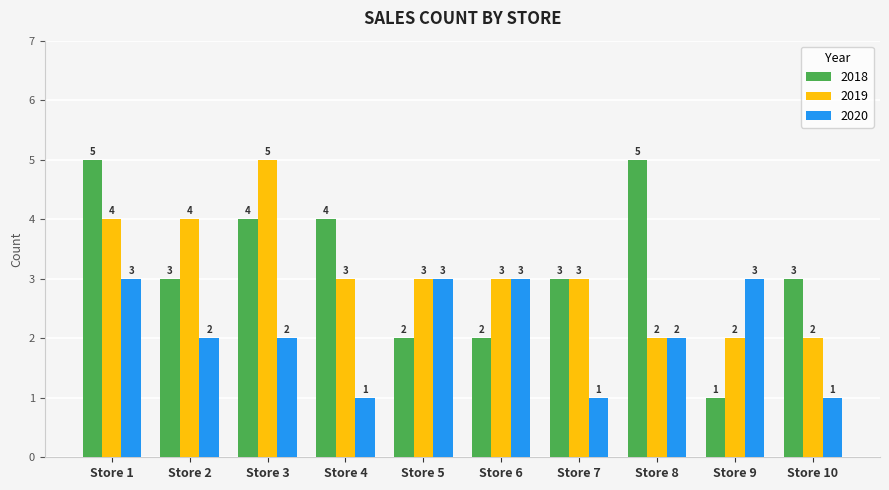

Reading left to right, list all the values displayed in this chart.

2018: 5	3	4	4	2	2	3	5	1	3
2019: 4	4	5	3	3	3	3	2	2	2
2020: 3	2	2	1	3	3	1	2	3	1